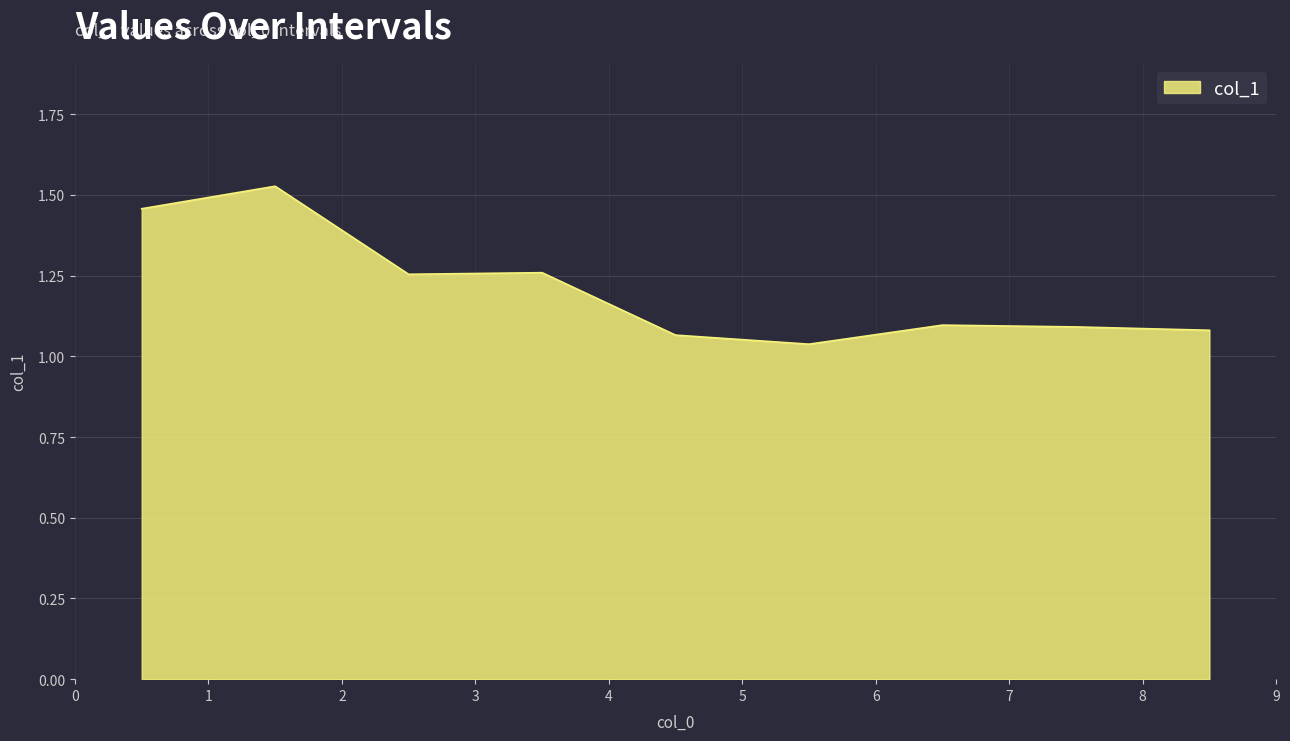

How many interior local peaks (higher than both neighbors) does the data have?

3